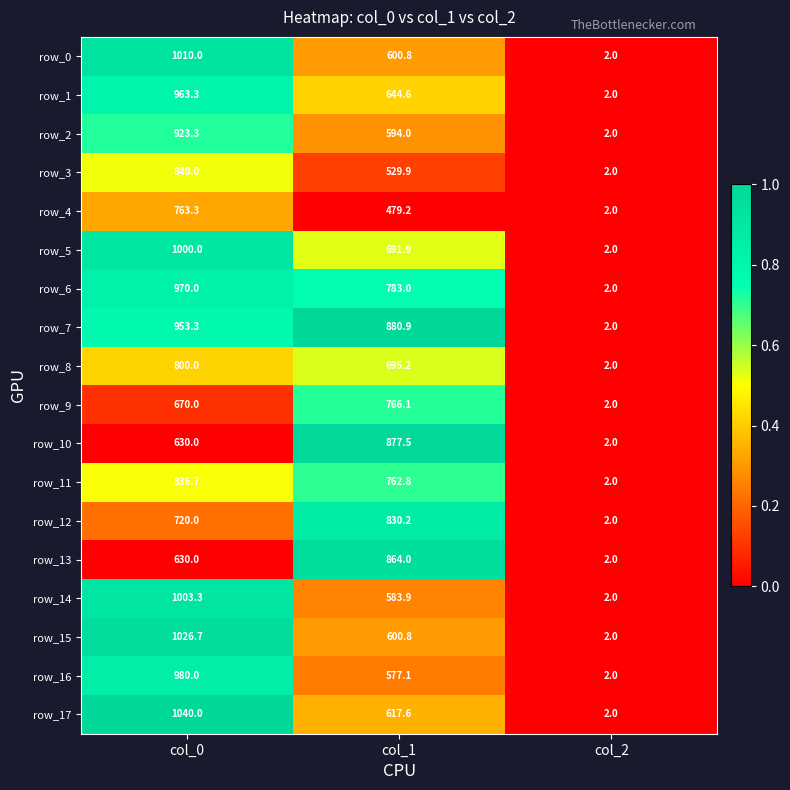

Which series changed the most between col_0 and col_1?

row_15